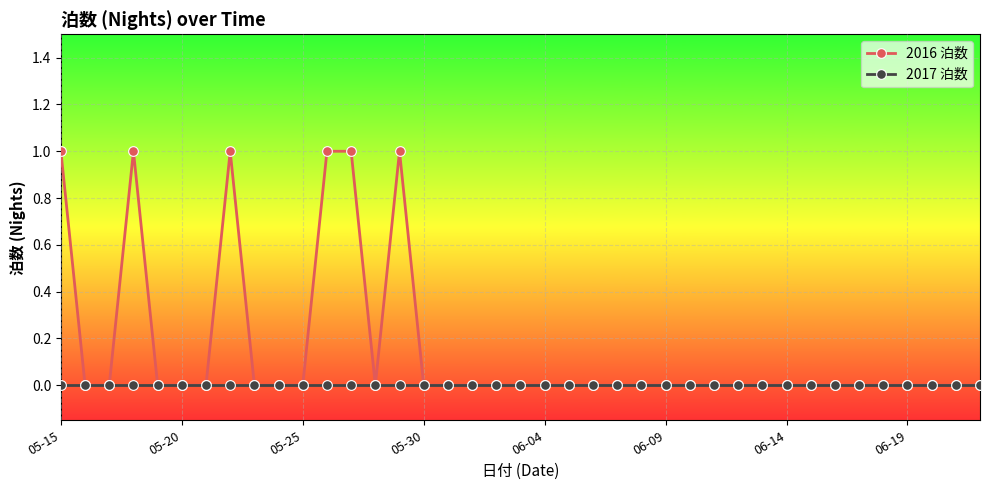

How many distinct data groups are displayed?

2